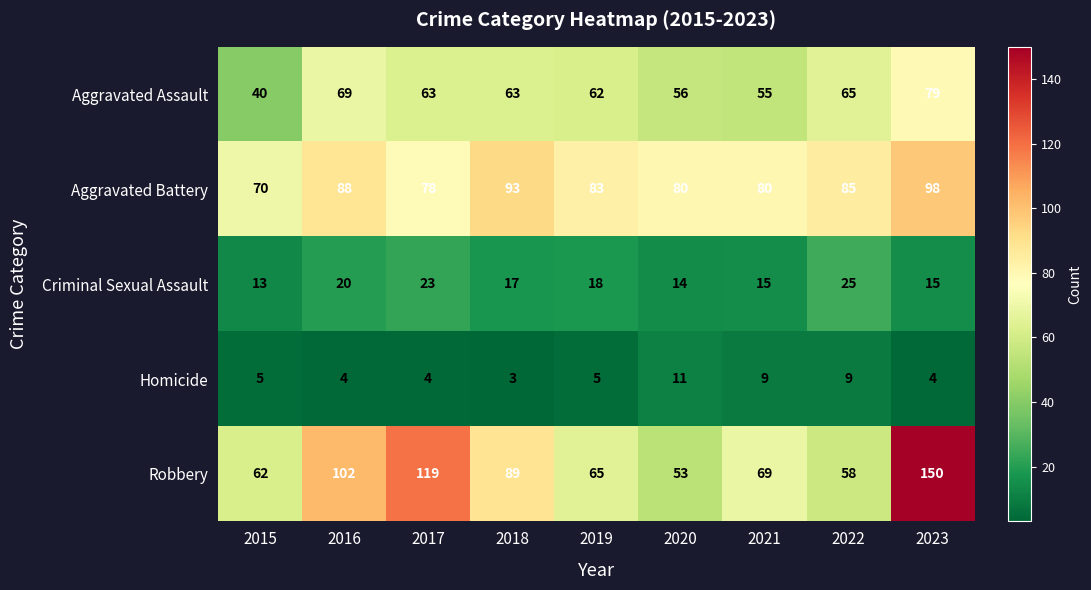

Is it true that Robbery equals 102 at 2016?

True